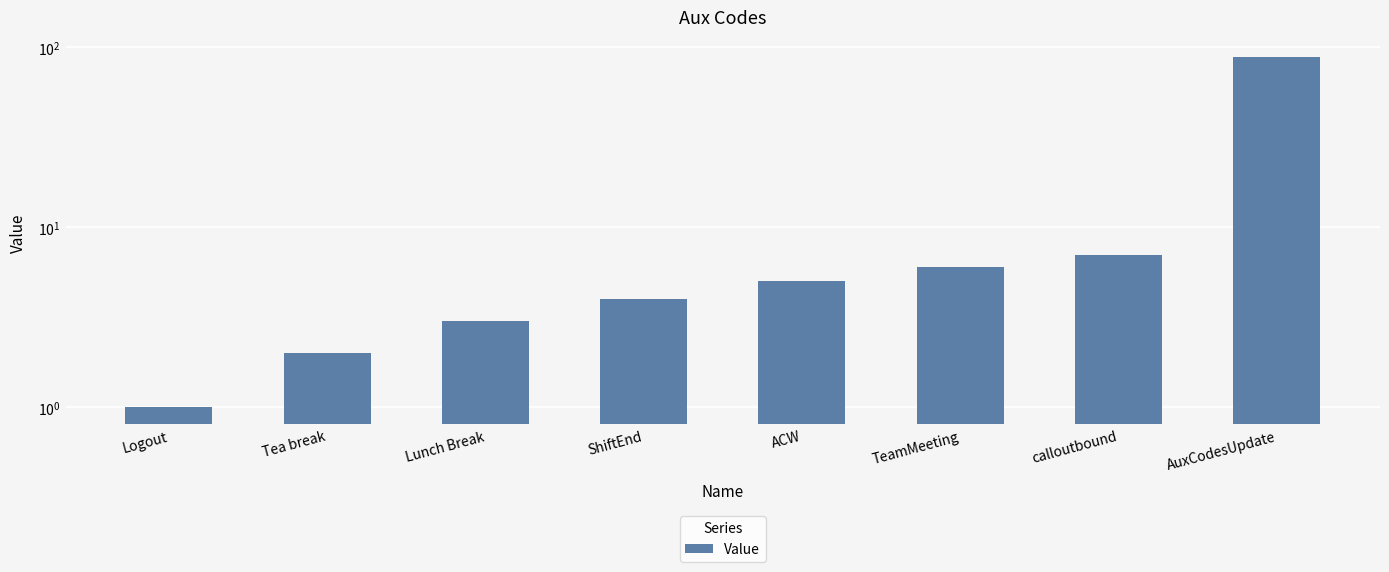

Does the chart contain stacked bars?

No